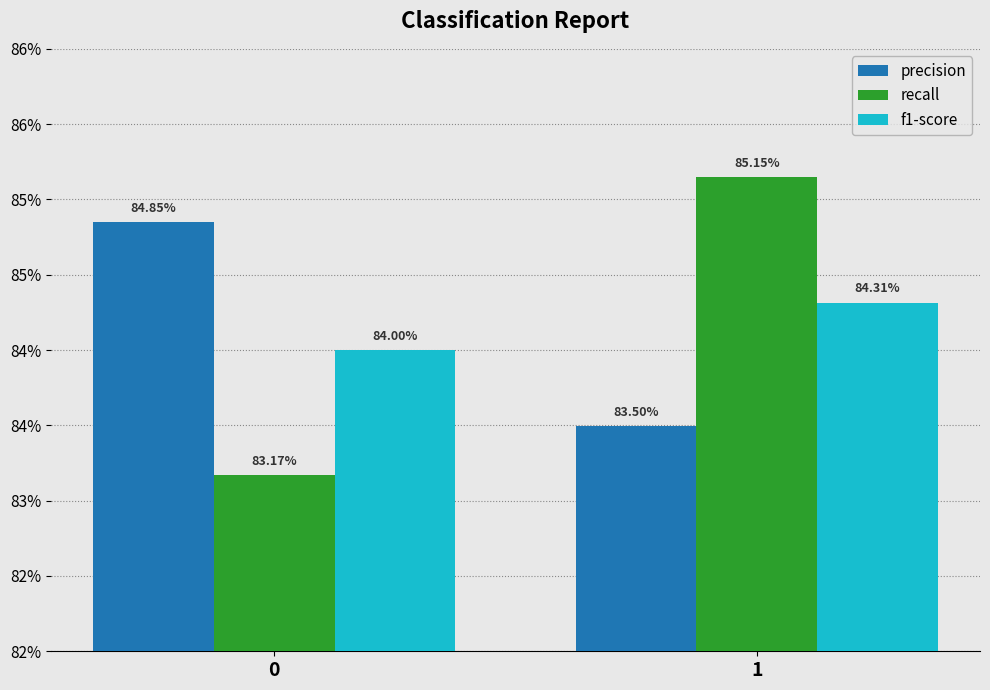

Is it true that precision equals 0.8 at 1?

True